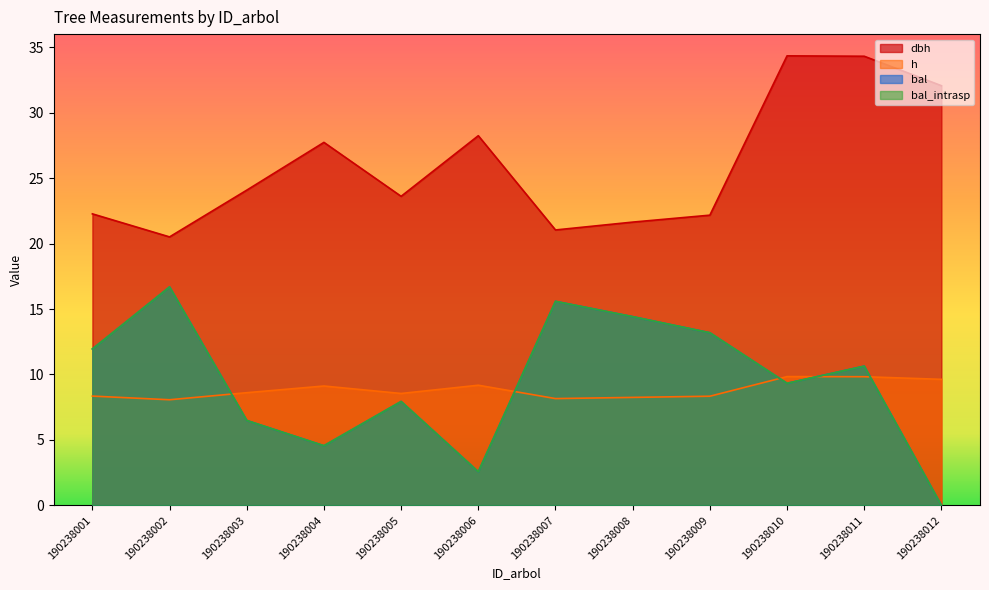

How many data points does each series have?

12